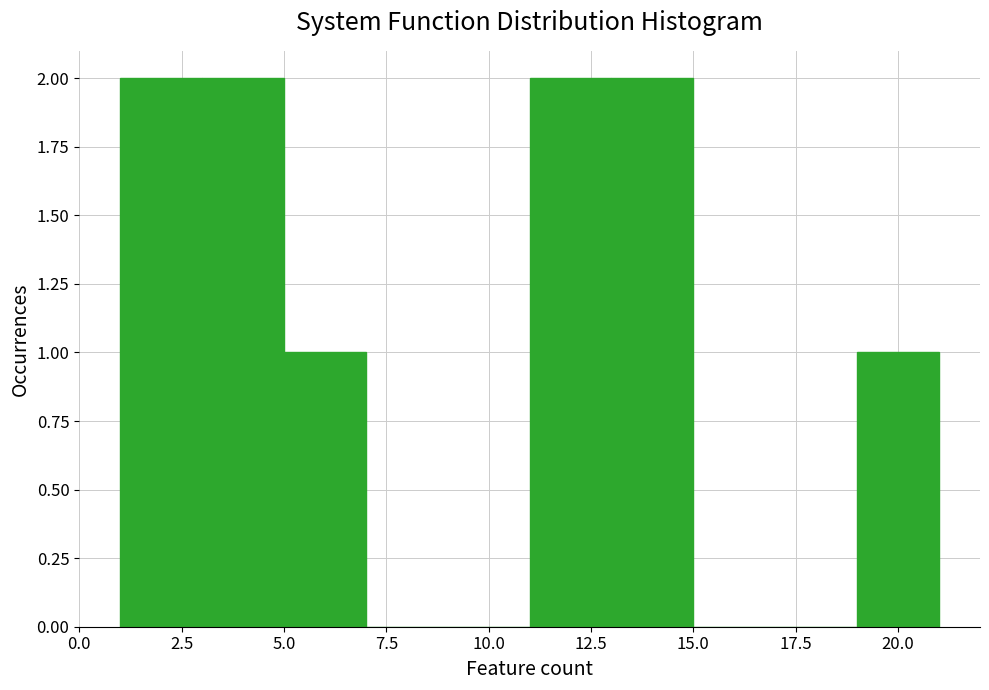

Reading left to right, transcribe this chart: for each bar, give the range it covers on the x-axis and its height. The values are not printed on the chart, so give them approximately, as read against the axis.

1 to 3: 2
3 to 5: 2
5 to 7: 1
7 to 9: 0
9 to 11: 0
11 to 13: 2
13 to 15: 2
15 to 17: 0
17 to 19: 0
19 to 21: 1